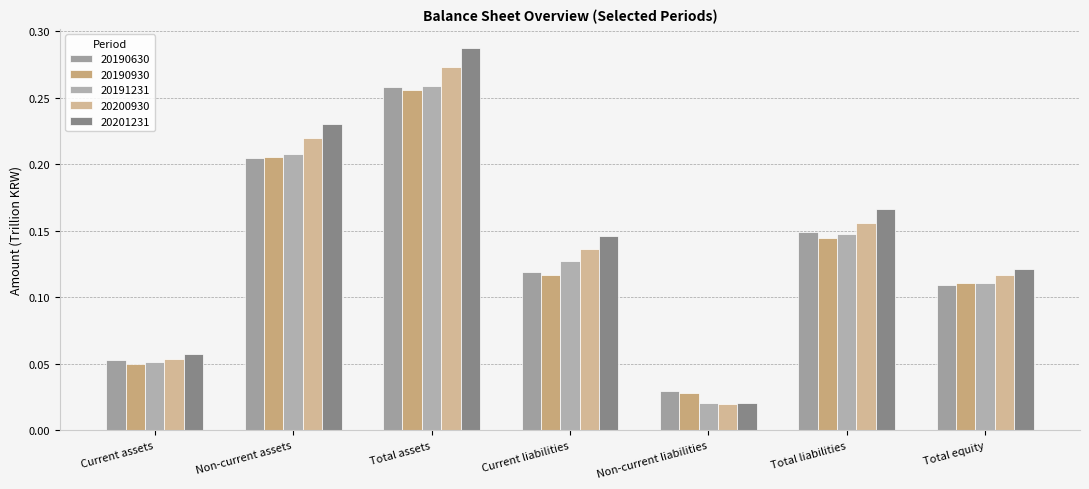

How many groups of bars are there?

7